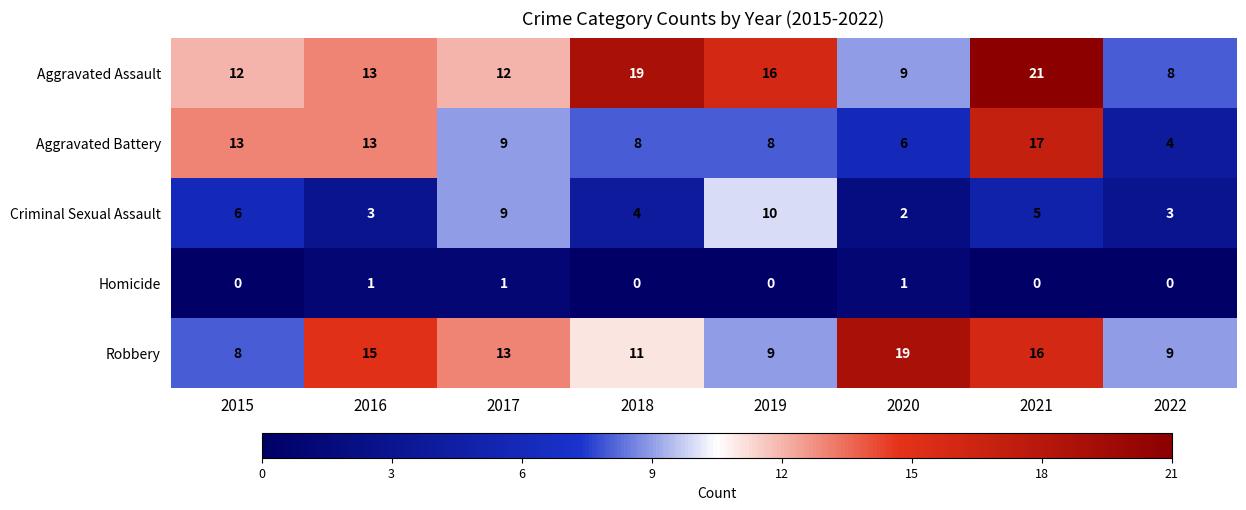

The Aggravated Assault series shows 37 at 2021. True or false?

False